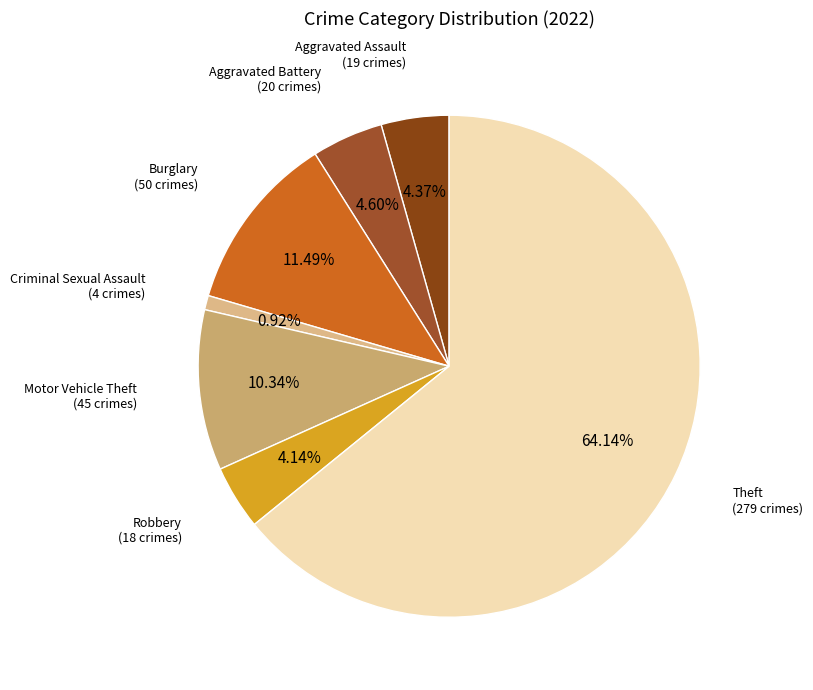

How many slices are in this pie chart?

7